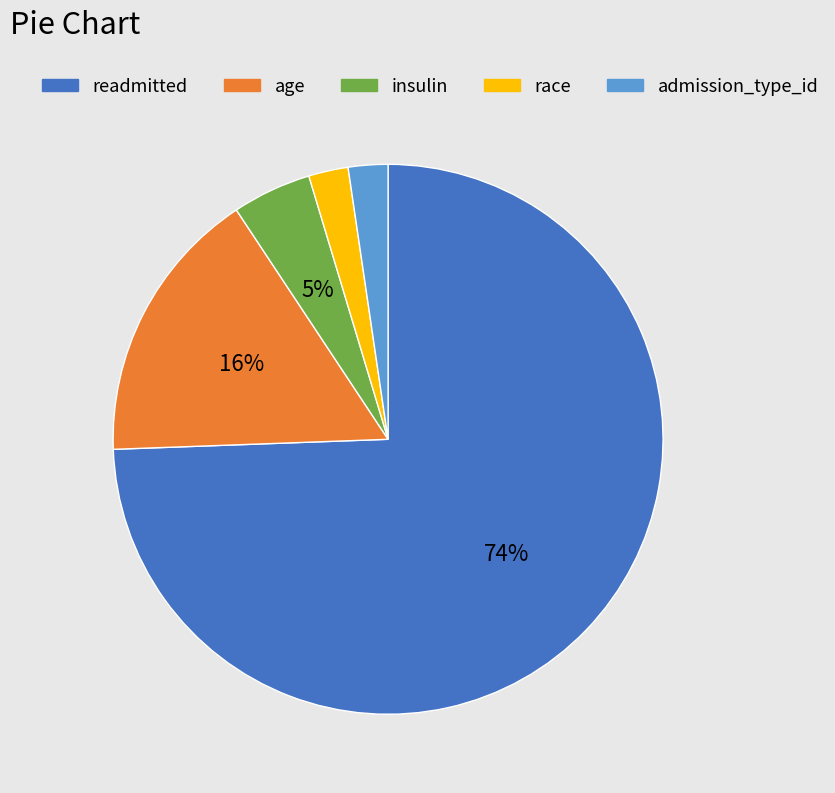

Which slice is the largest?

readmitted